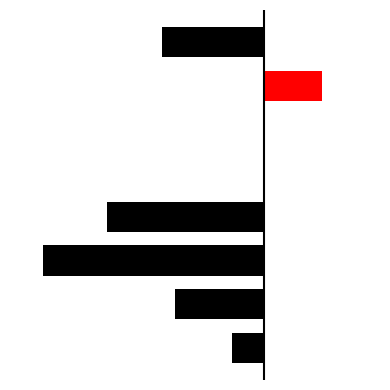

How many distinct data groups are displayed?

1